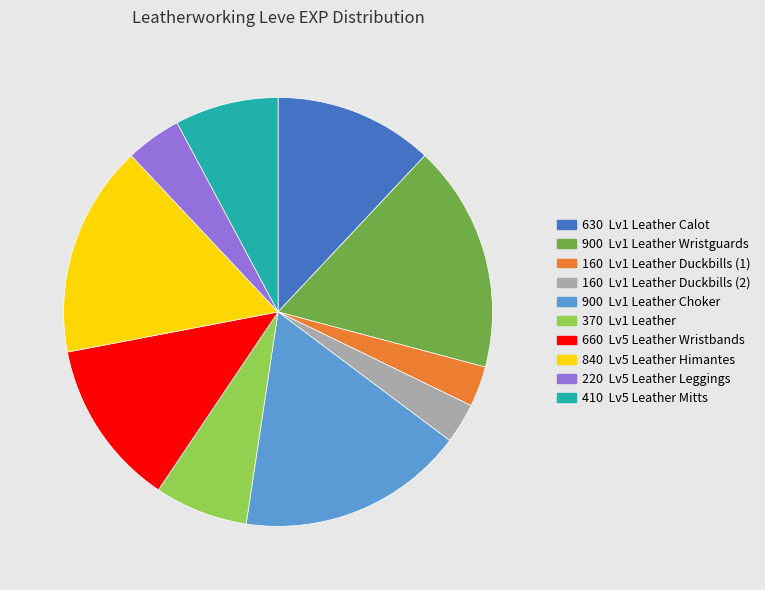

What is the ratio of the value at 370 Lv1 Leather to the value at 840 Lv5 Leather Himantes?

0.4